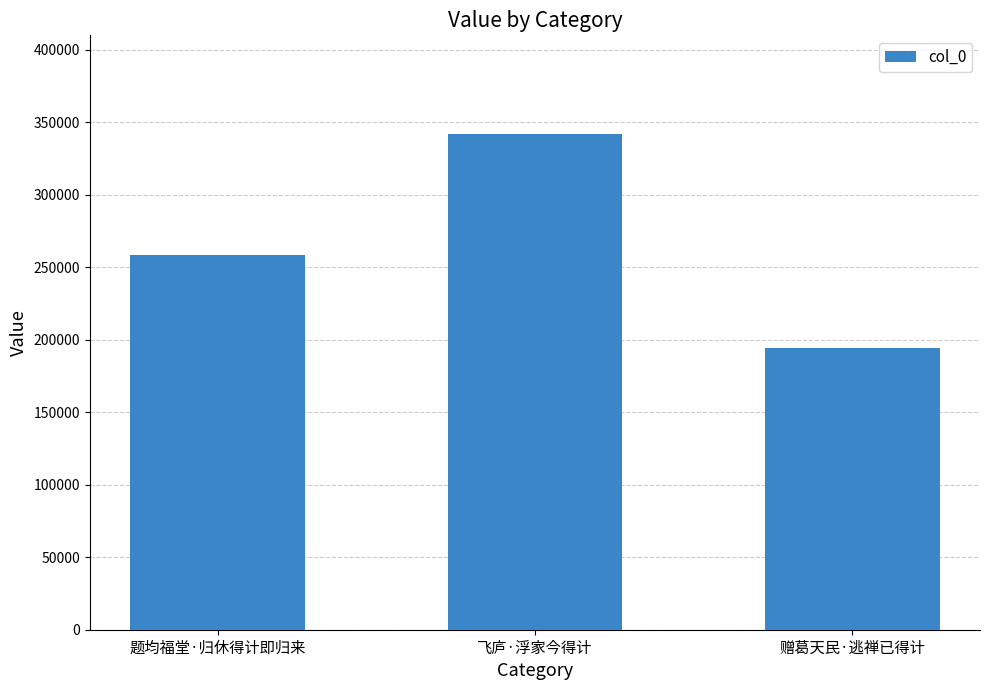

List the labels in order of value, smallest first.

赠葛天民·逃禅已得计, 题均福堂·归休得计即归来, 飞庐·浮家今得计